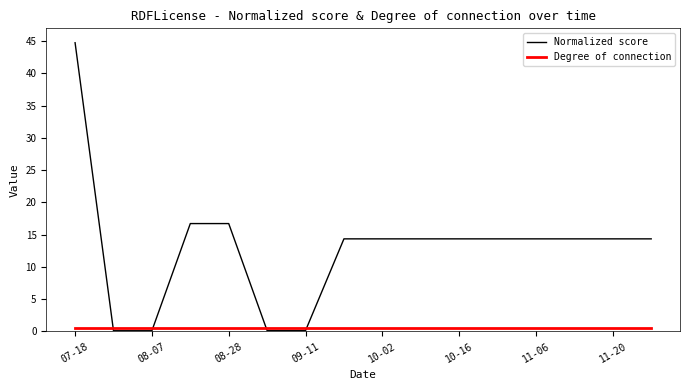

List the series in order of their peak value, lowest first.

Degree of connection, Normalized score